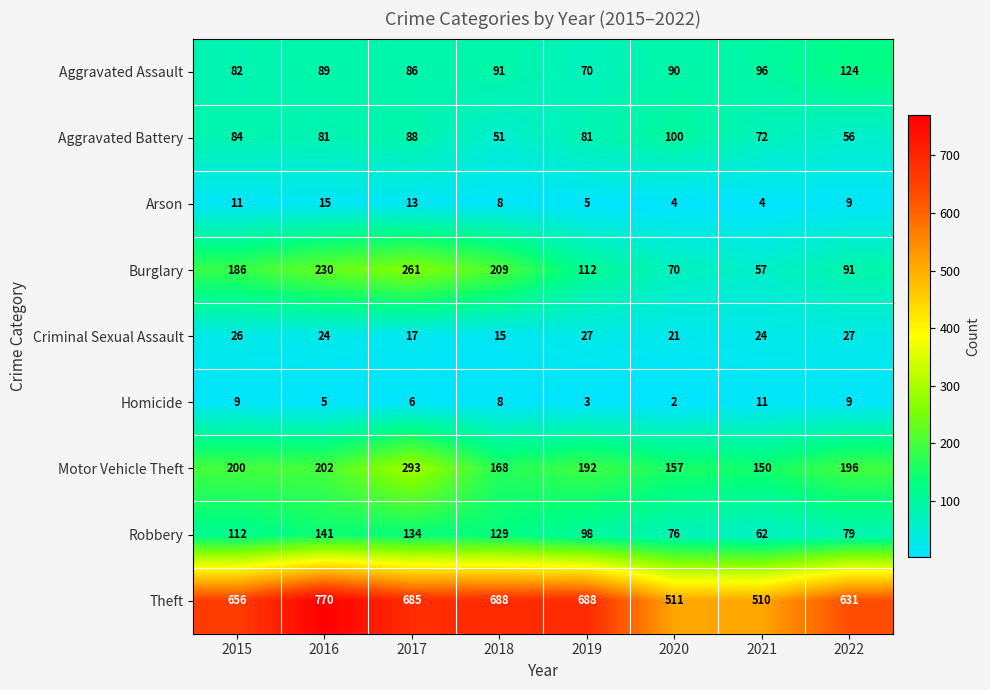

The Criminal Sexual Assault series shows 24 at 2021. True or false?

True